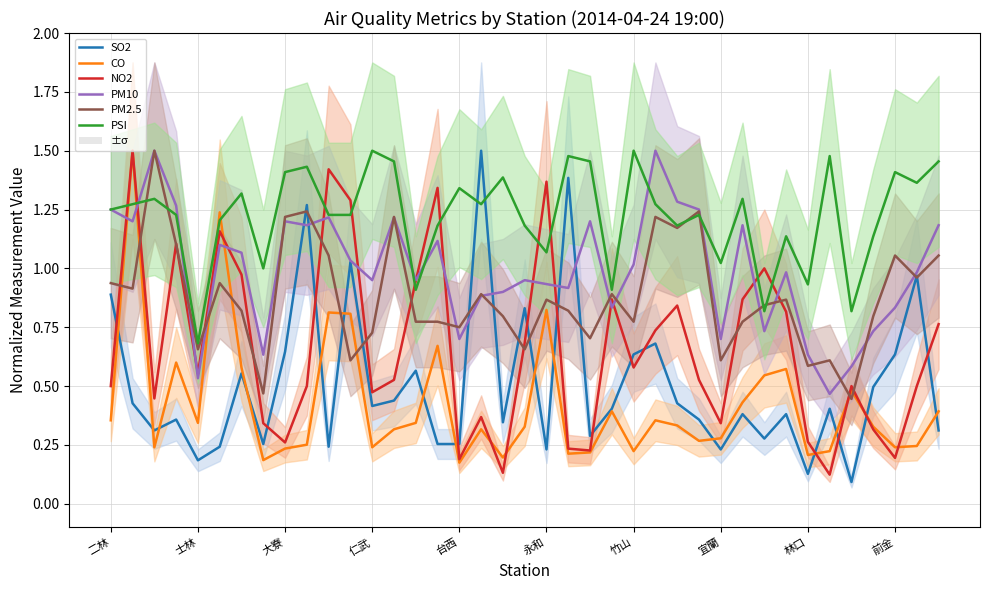

How many interior local valleys does the PM10 series have?

12